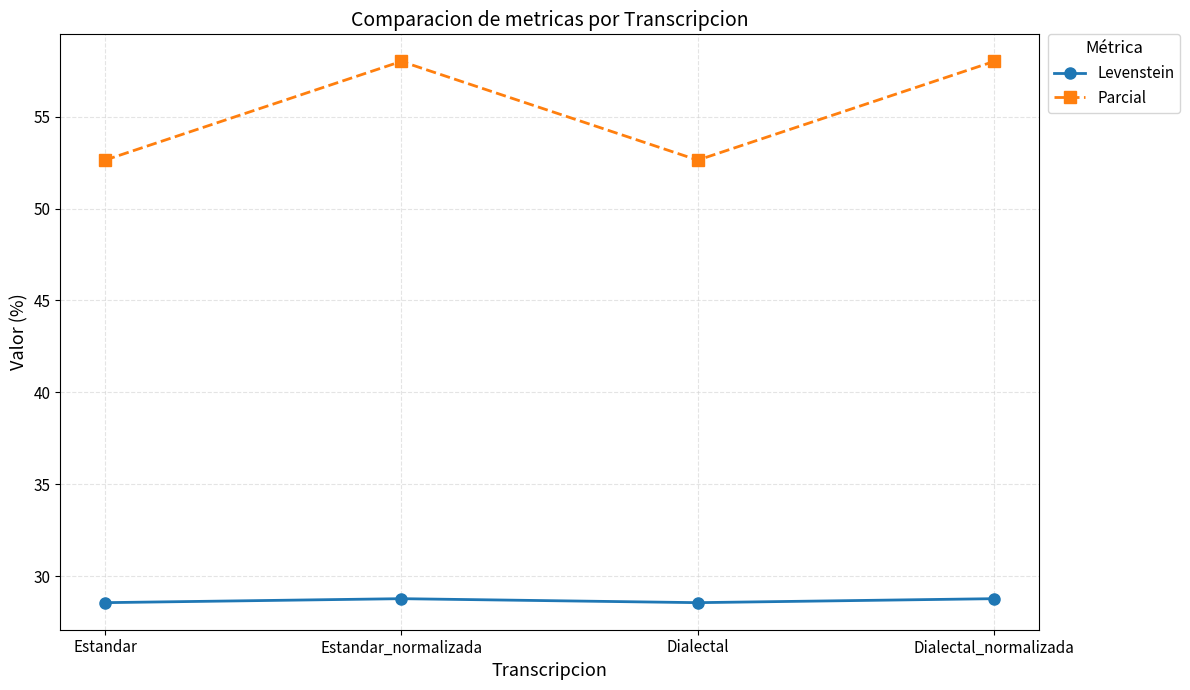

Rank the series by their maximum value, from highest to lowest.

Parcial, Levenstein